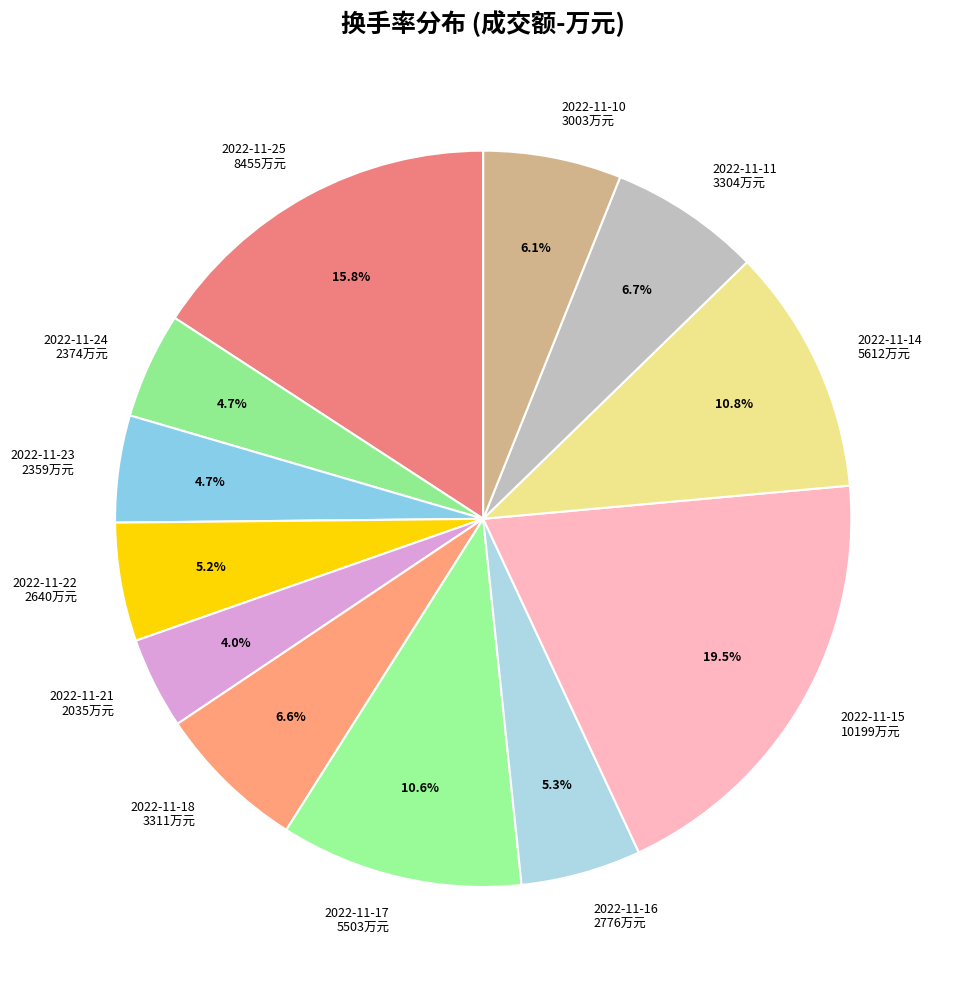

To the nearest percent, what is the difference between the 2022-11-18 and 2022-11-24 slice percentages?

2%